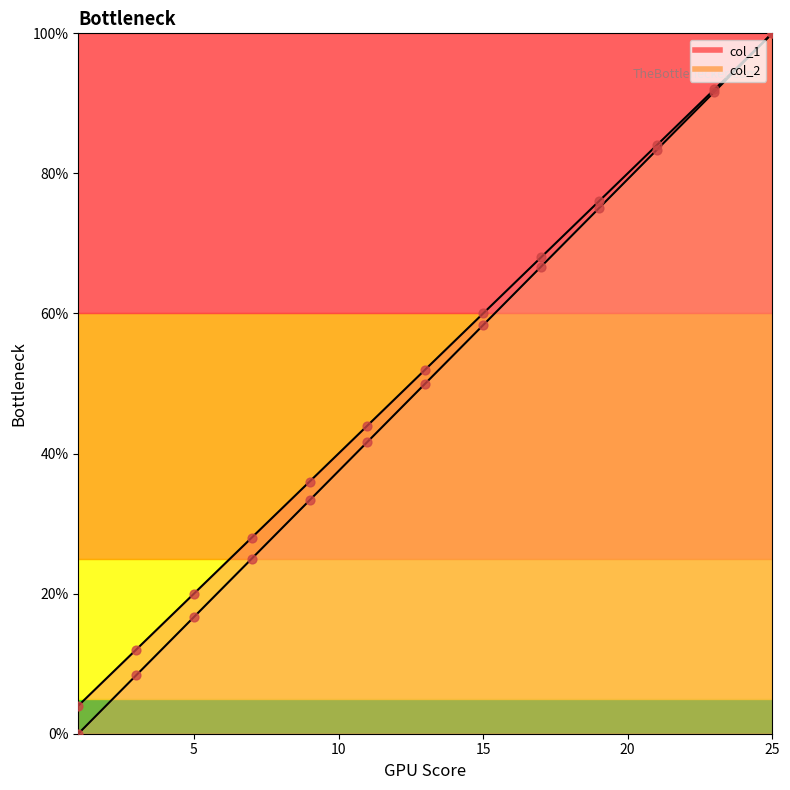

Is the value of col_2 at 19 greater than the value of col_1 at 6?

Yes